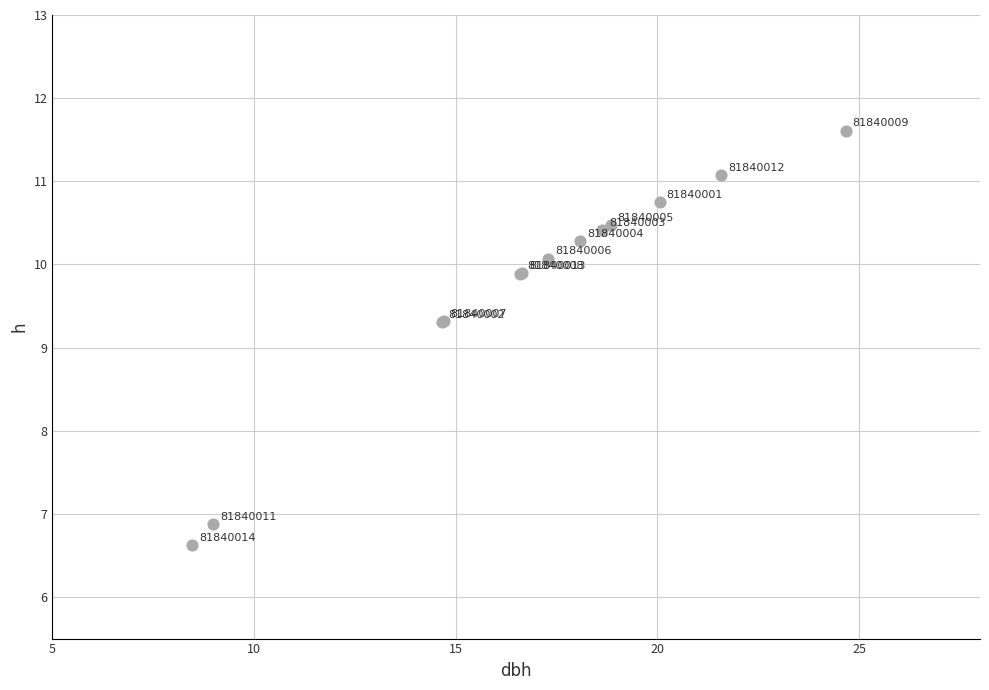

What Y value in the scatter plot is closest to 9?

9.3